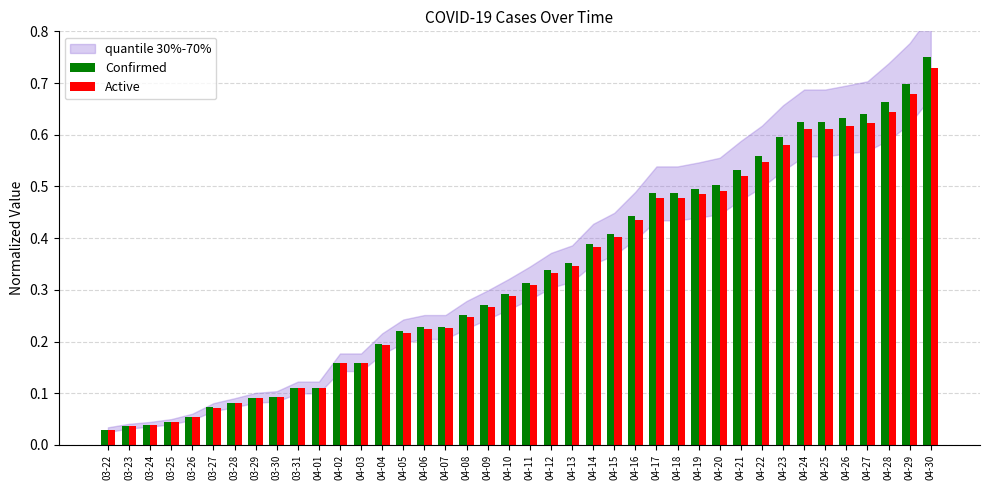

What position from the left is 04-02?

12